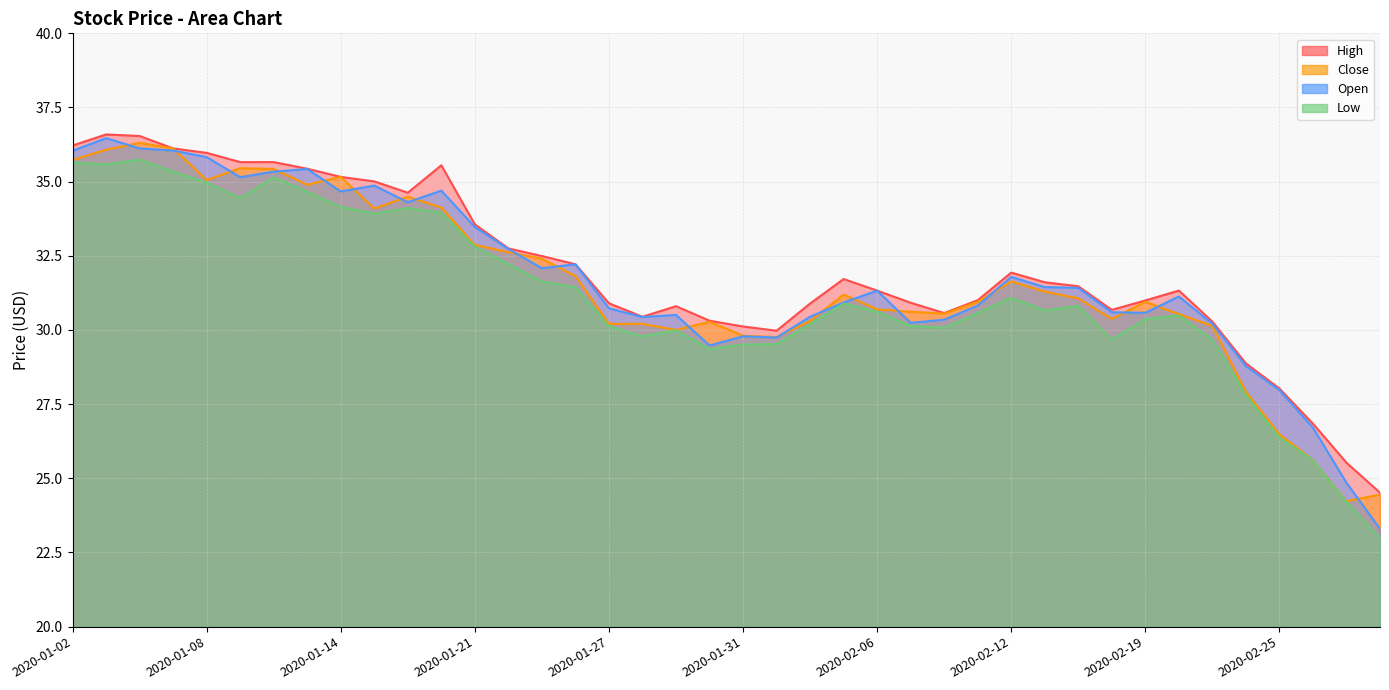

What is the value of the High point at the 31st from the left?

31.5